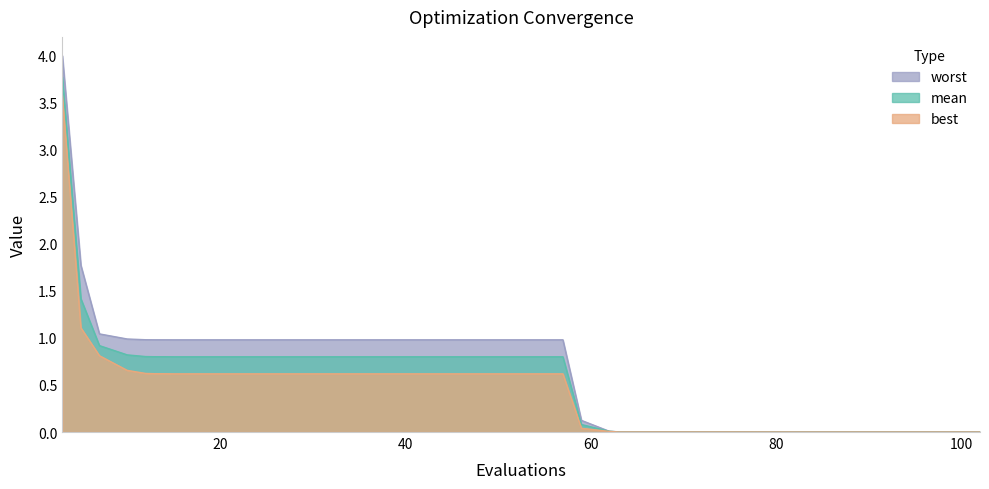

True or false: best has more than 2 interior local peaks.

False